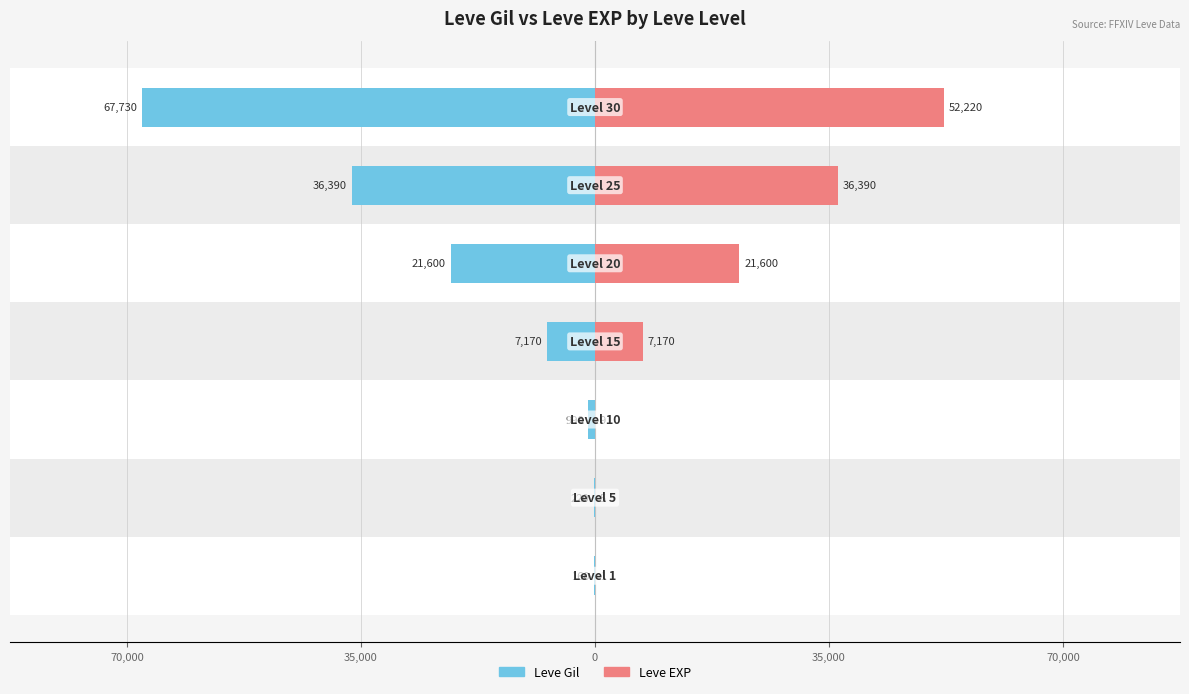

What is the difference between the second highest and second lowest values in the Leve Gil series?

36170